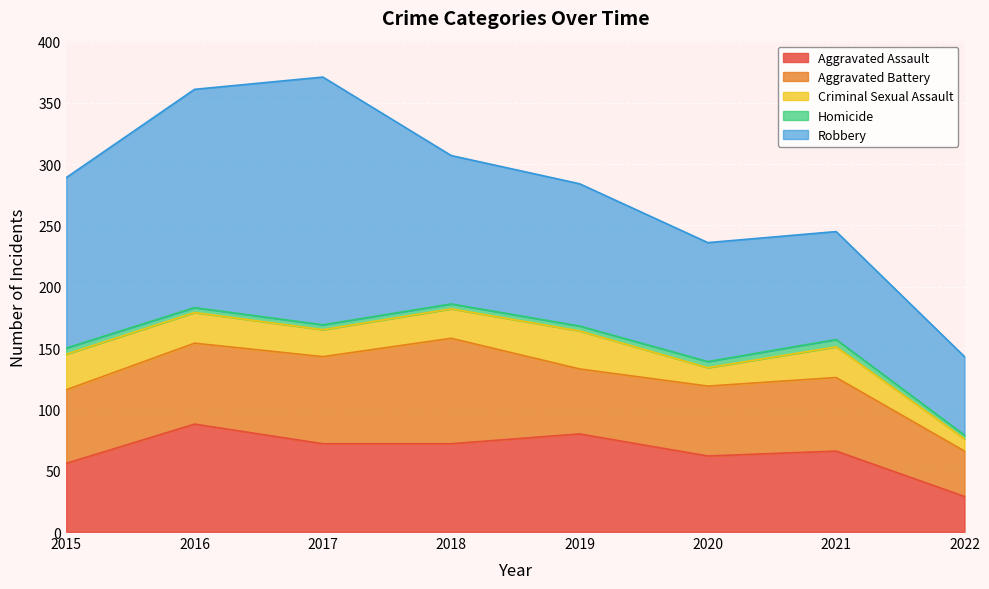

How many categories are shown in the chart?

8